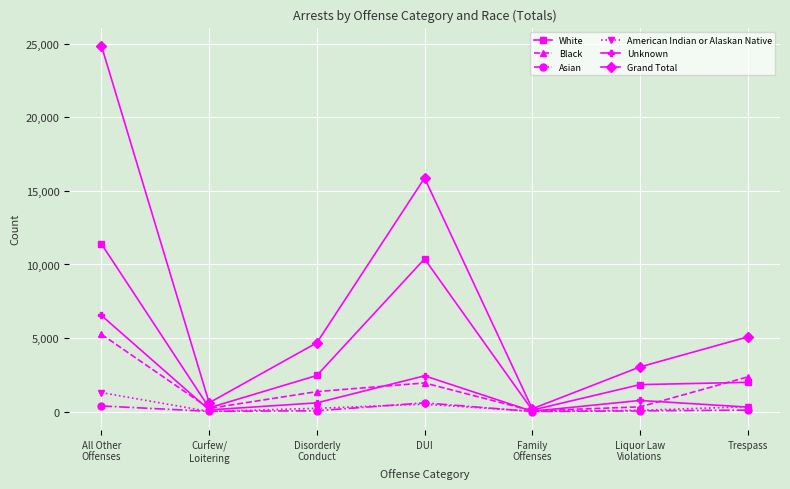

What is the difference between the highest and lowest values at Disorderly
Conduct?

4623